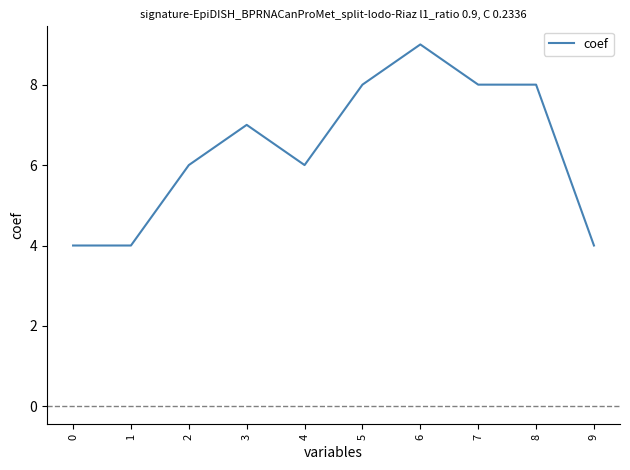

The value at 8 is 8. True or false?

True